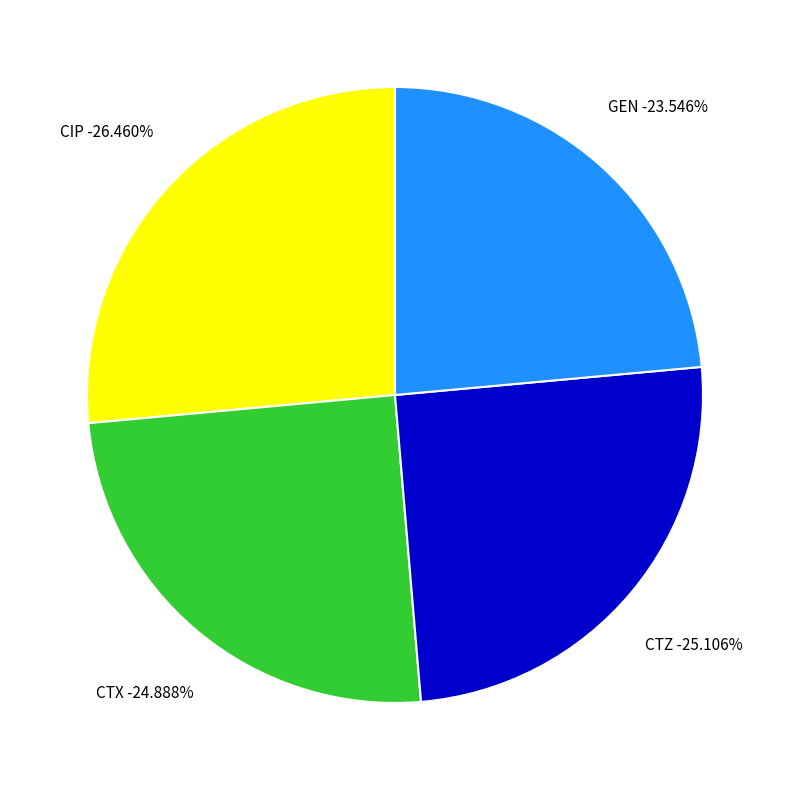

The CTZ slice represents 40% of the pie. True or false?

False